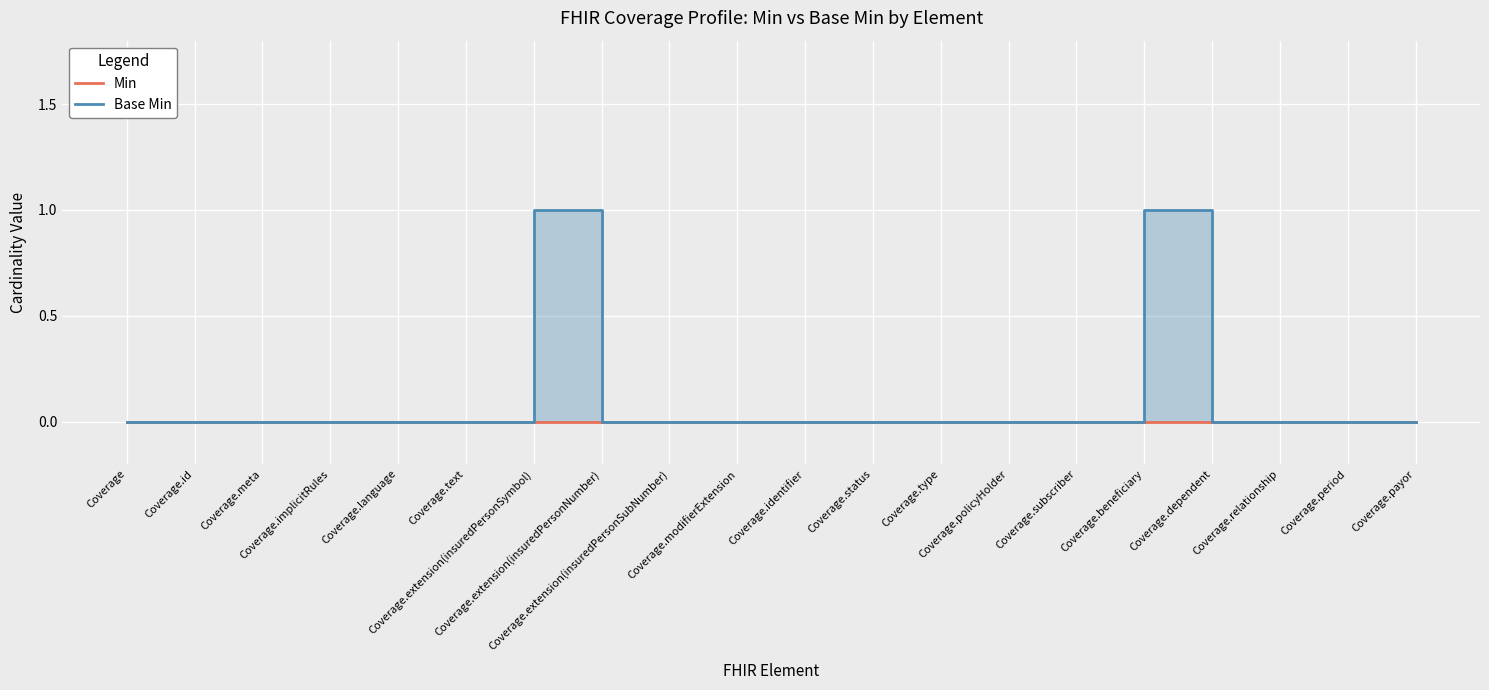

The value at Coverage.extension(insuredPersonSubNumber) is 0. True or false?

False